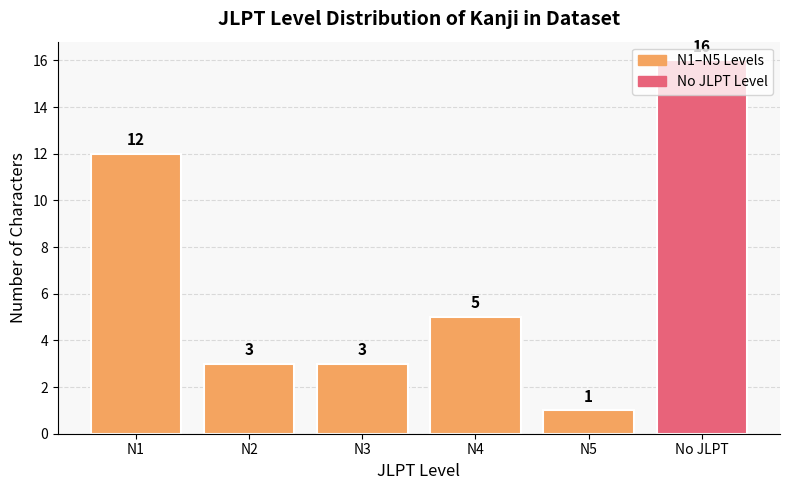

Approximately how many times larger is the value at No JLPT compared to N1?

1.3